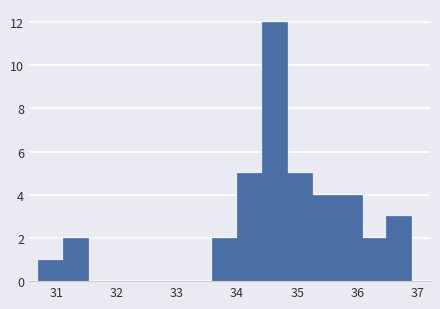

Which range on the x-axis has the tallest bar?

34.4 to 34.8